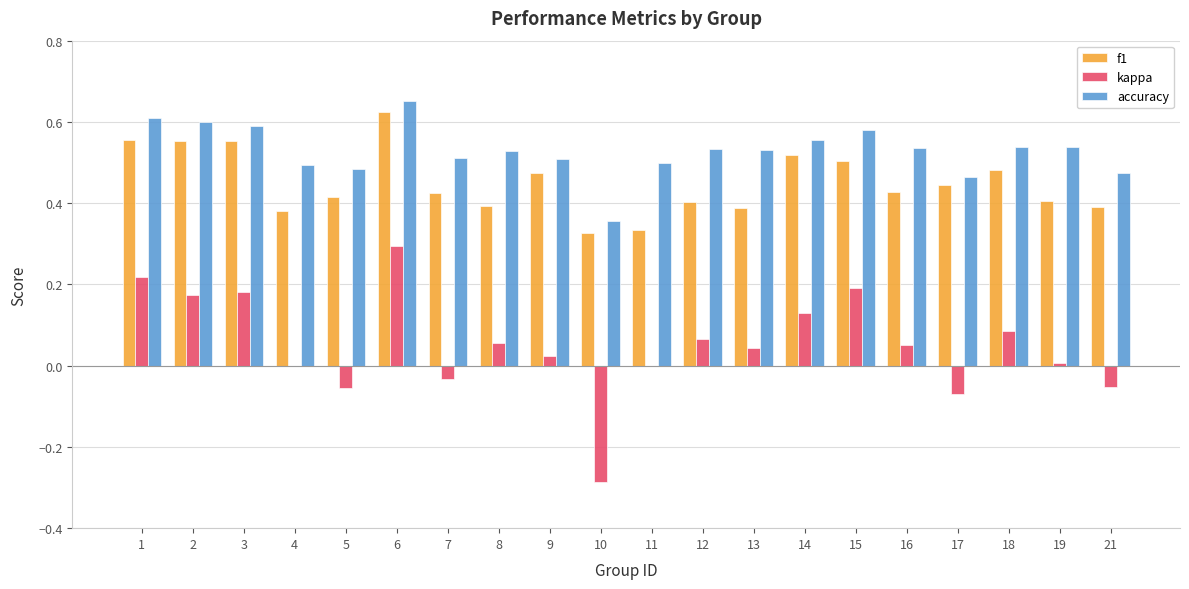

At which category is the sum across all series the highest?

6